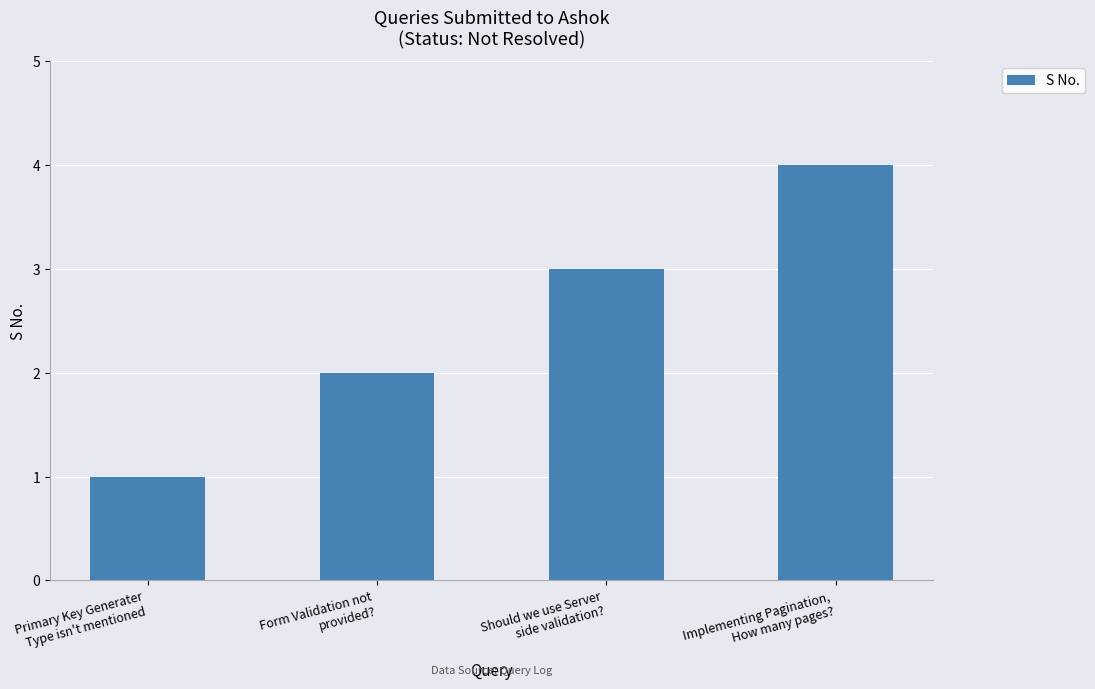

Approximately how many times larger is the value at Should we use Server
side validation? compared to Primary Key Generater
Type isn't mentioned?

3.0